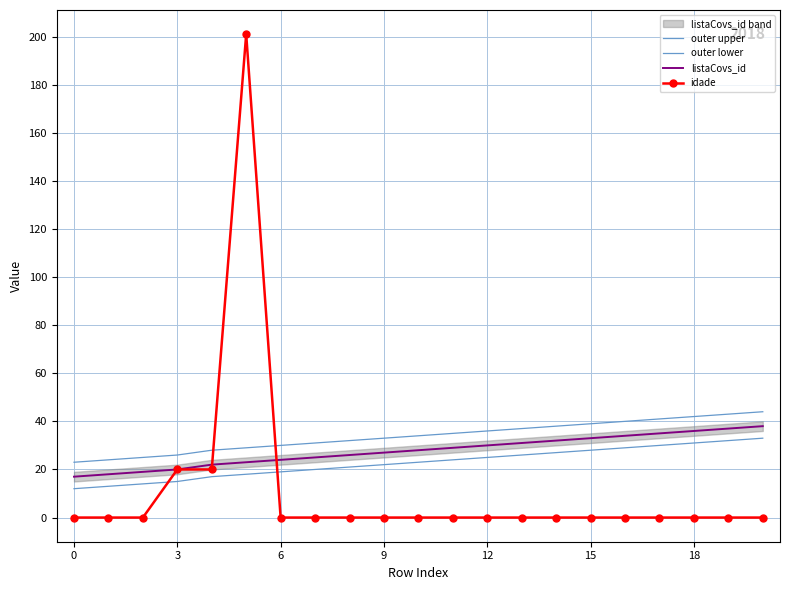

Which series has the largest range (max minus min)?

idade